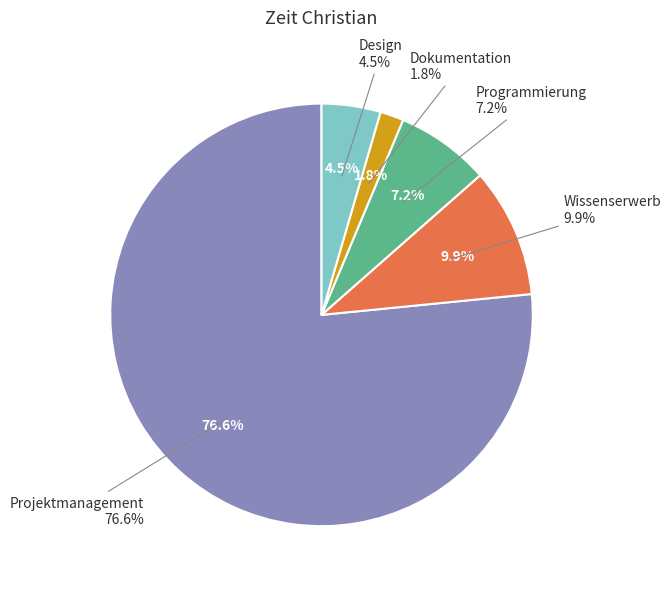

Rank the categories by value from highest to lowest.

Projektmanagement, Wissenserwerb, Programmierung, Design, Dokumentation